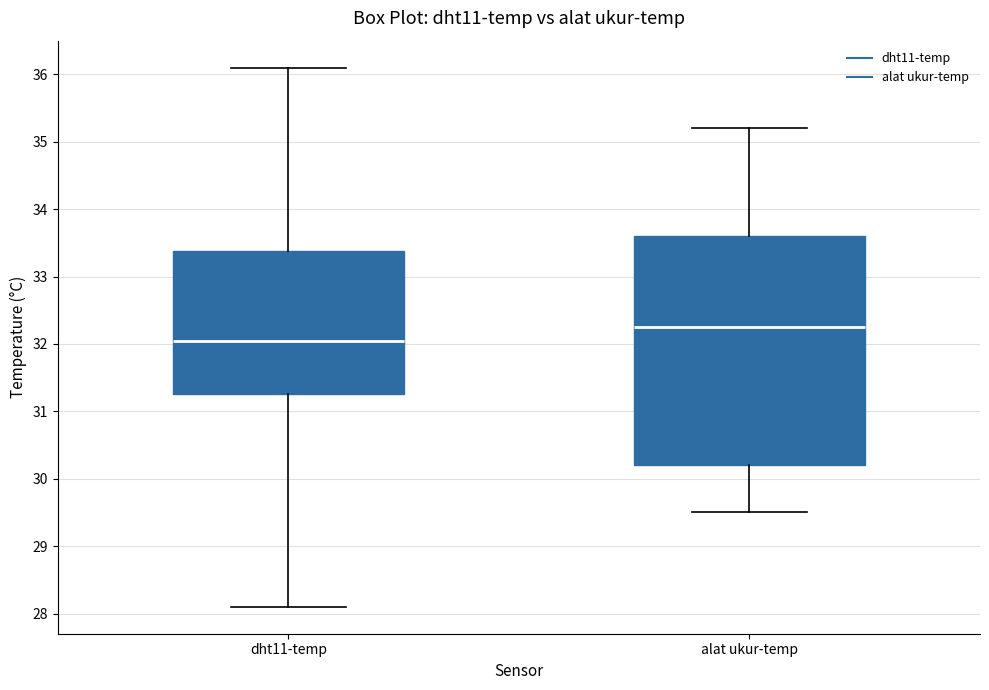

Which box has the highest median line?

alat ukur-temp